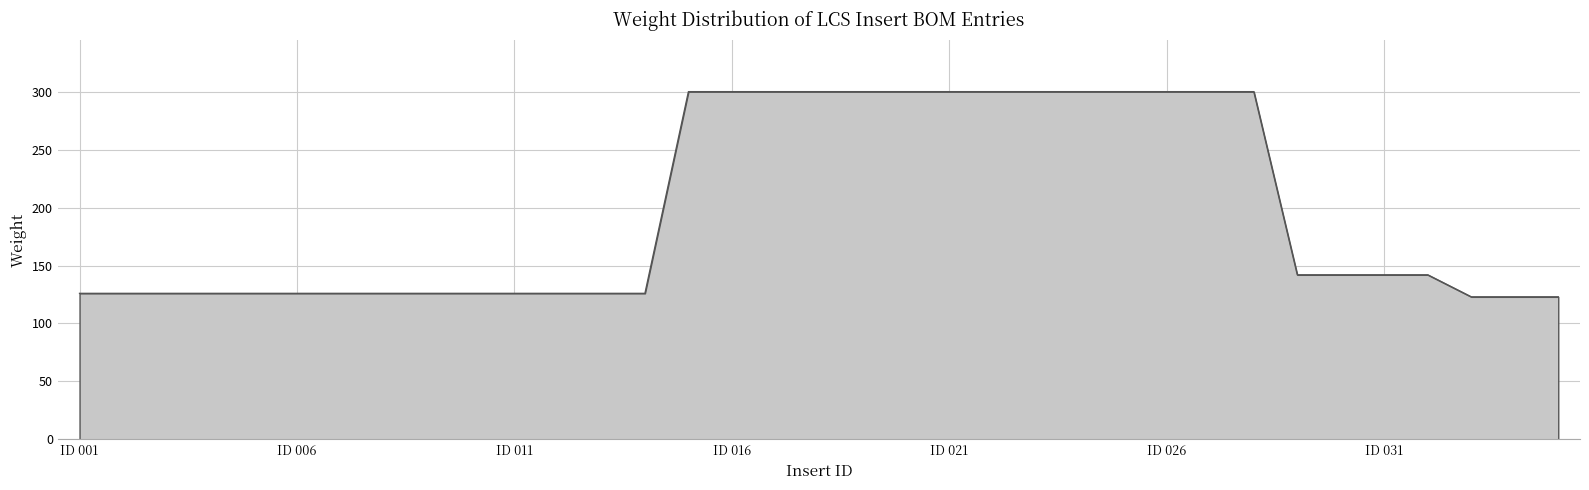

What is the smallest value displayed?

123